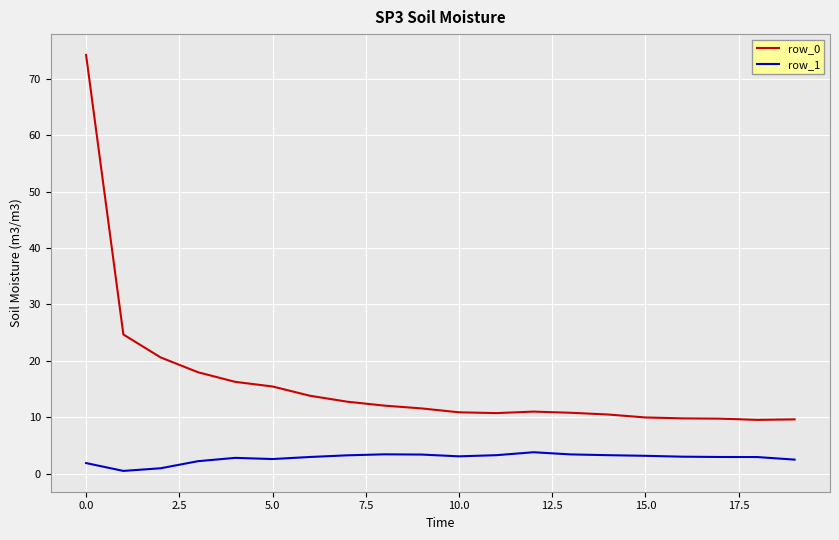

In row_1, how many points are lower than both neighbors (excluding endpoints)?

3